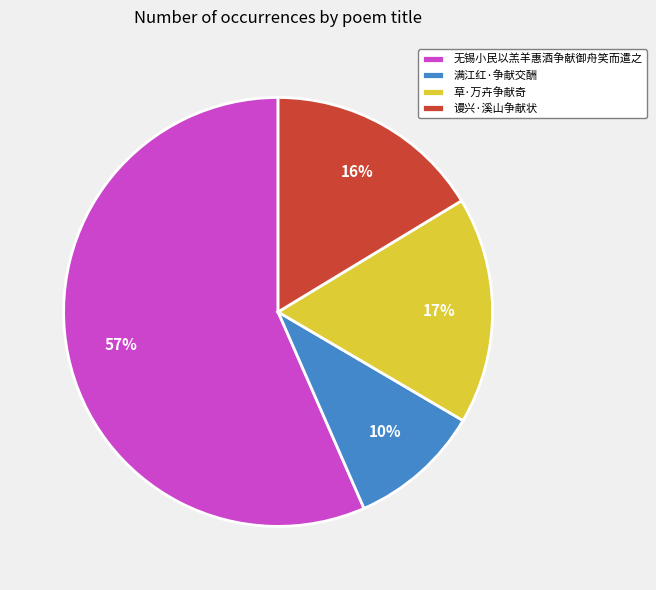

To the nearest percent, what is the difference between the largest and smallest slice percentages?

47%